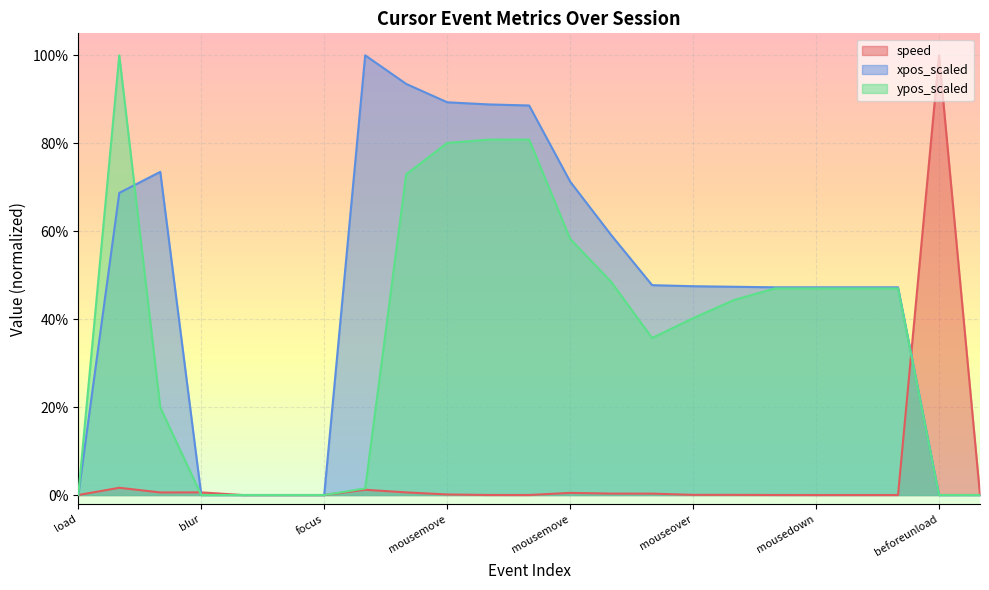

Does the chart display data point markers on the line(s)?

No